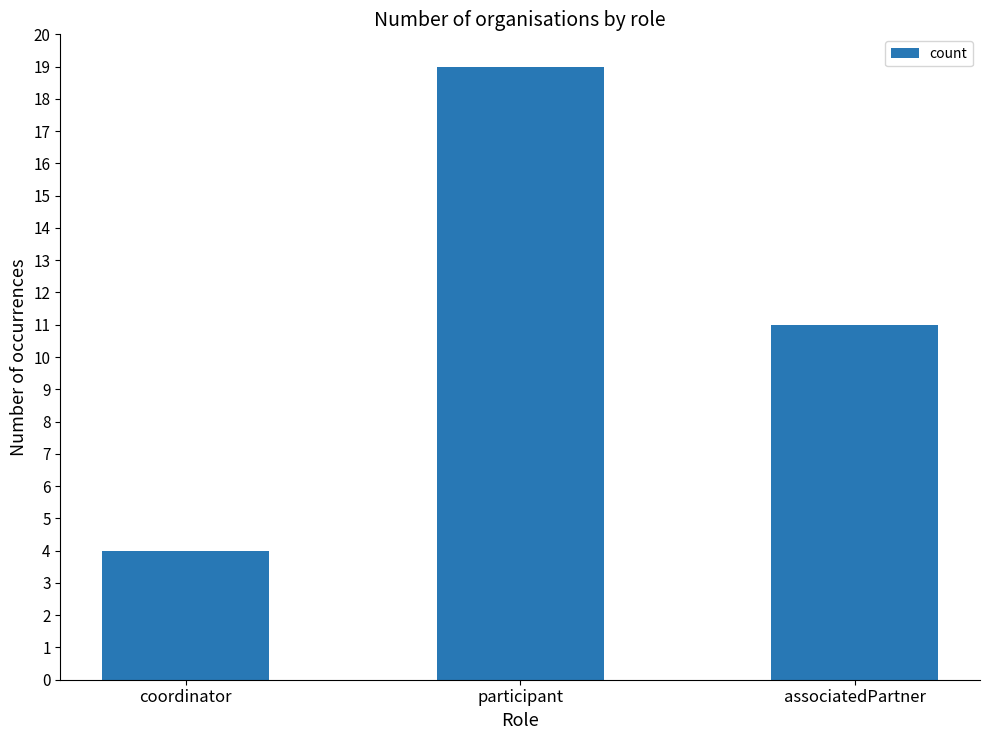

True or false: the data shows 19 at participant.

True